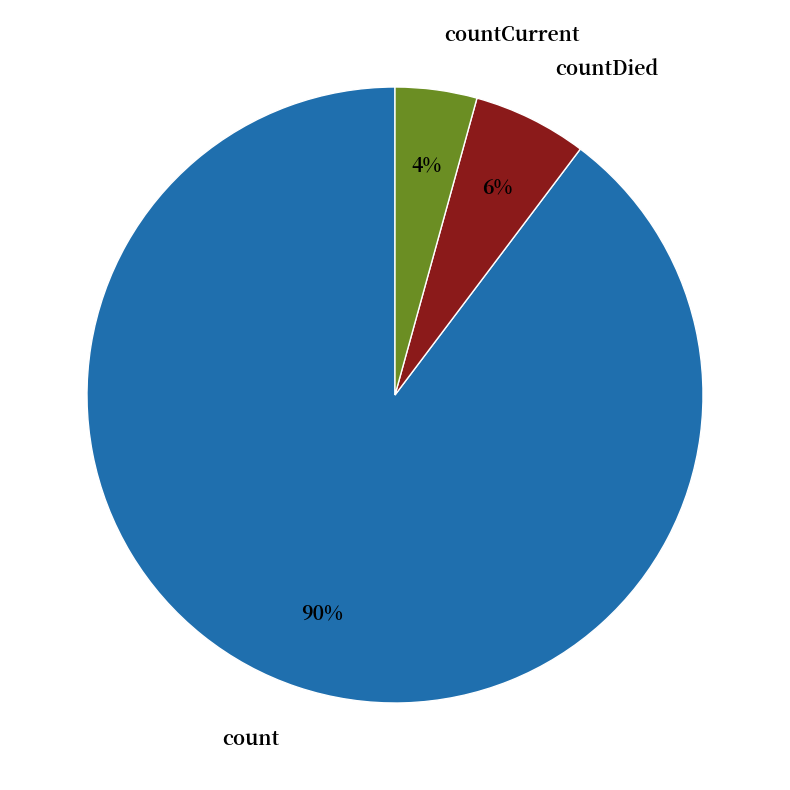

Is there a majority slice in this chart?

Yes